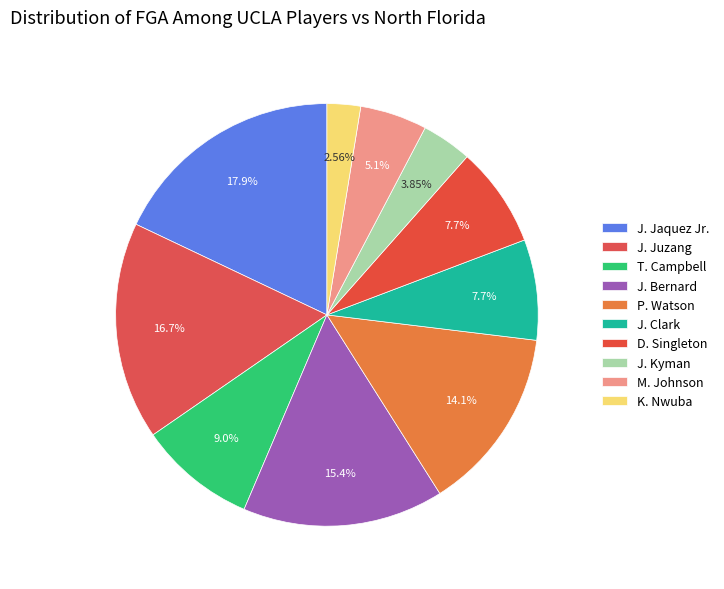

How many slices are in this pie chart?

10